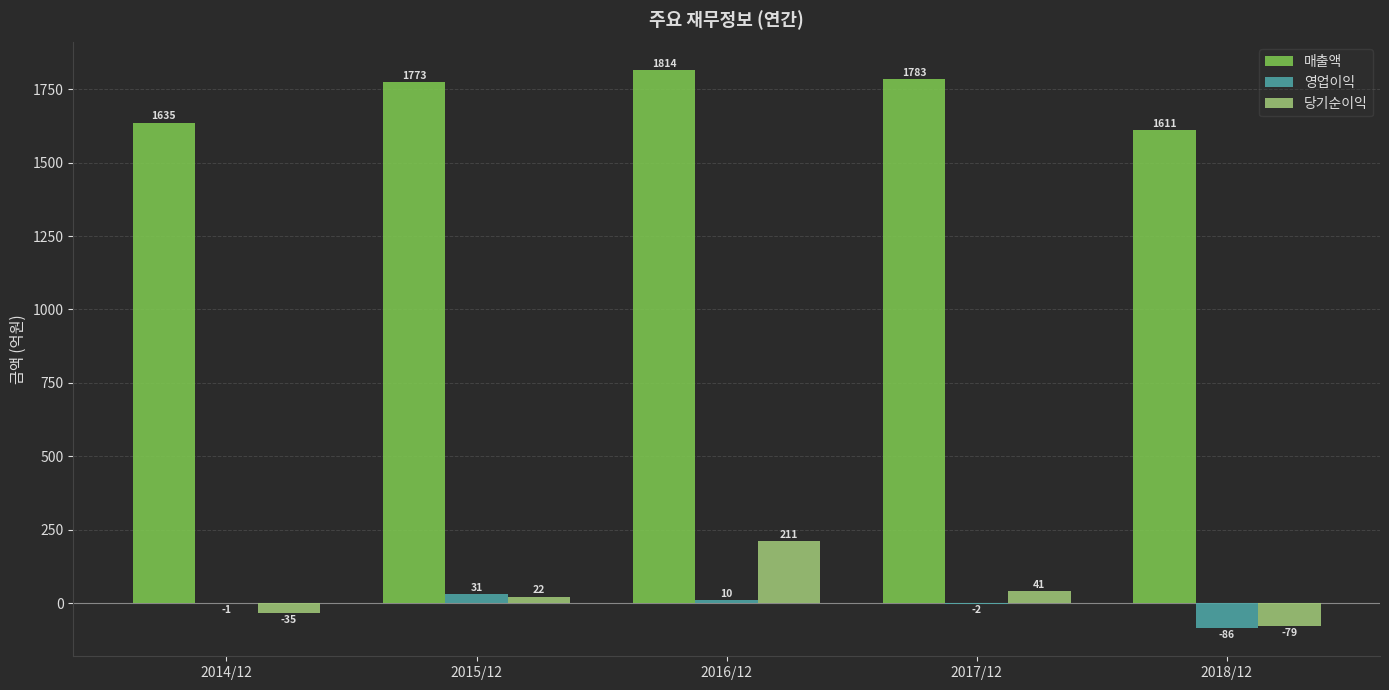

Reading right to left, list all the values displayed in this chart.

매출액: 2018/12=1611	2017/12=1783	2016/12=1814	2015/12=1773	2014/12=1635
영업이익: 2018/12=-86	2017/12=-2	2016/12=10	2015/12=31	2014/12=-1
당기순이익: 2018/12=-79	2017/12=41	2016/12=211	2015/12=22	2014/12=-35